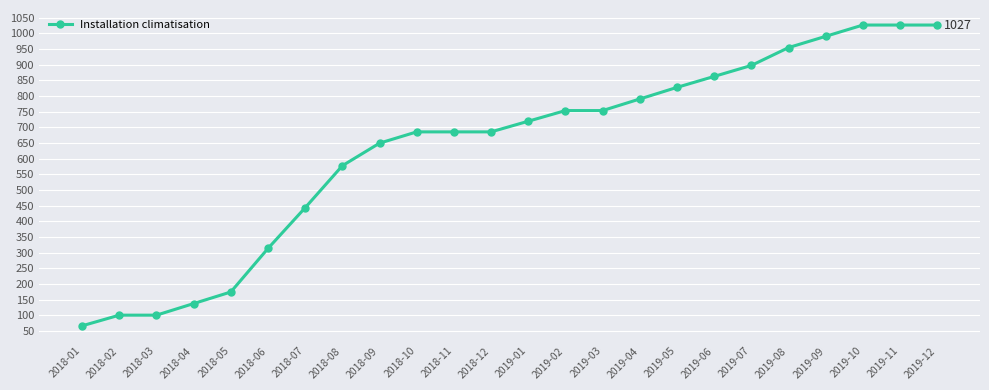

What is the change in value from 2019-02 to 2019-12?

+273